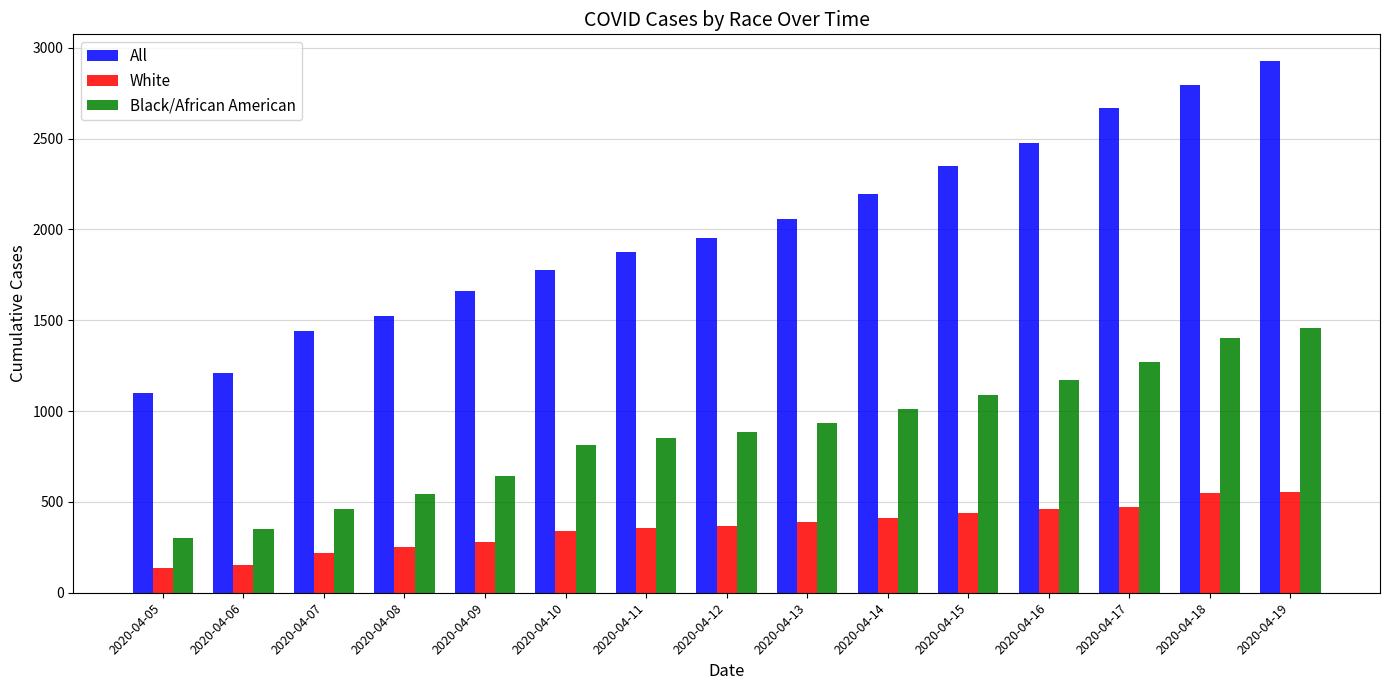

What is the total value across all series at 2020-04-13?

3378